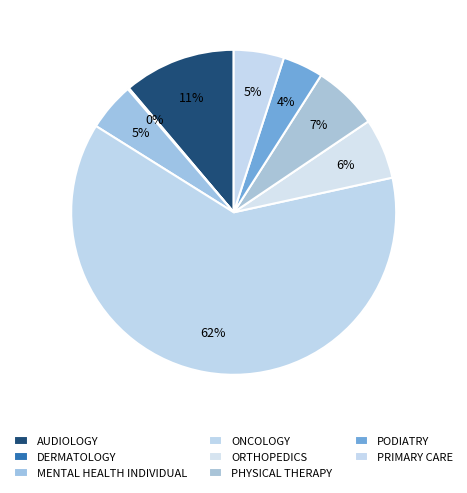

Which slice is the smallest?

DERMATOLOGY